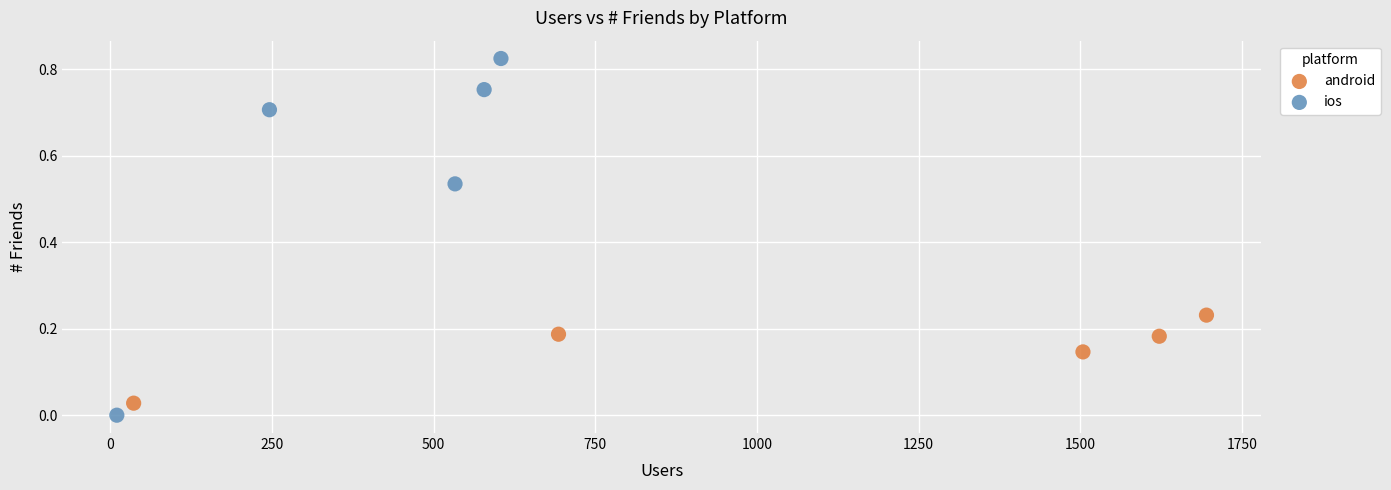

Which series has the largest Y range (max minus min)?

ios